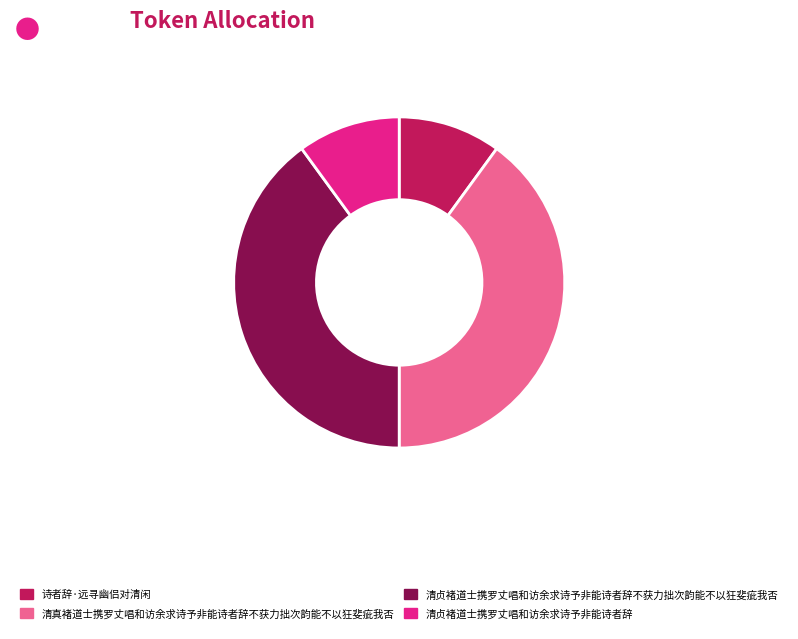

How many slices are in this pie chart?

4